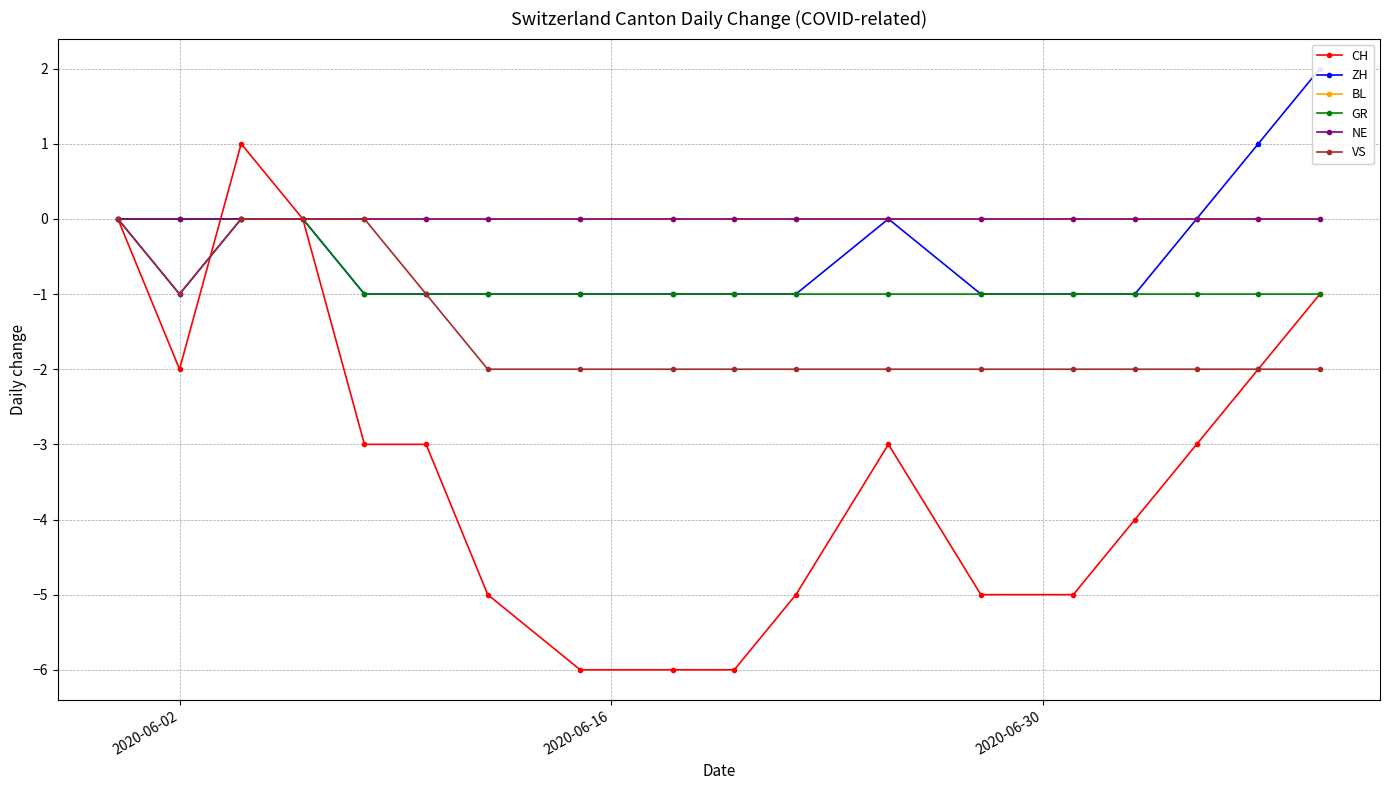

What are all the series names shown in the legend?

CH, ZH, BL, GR, NE, VS